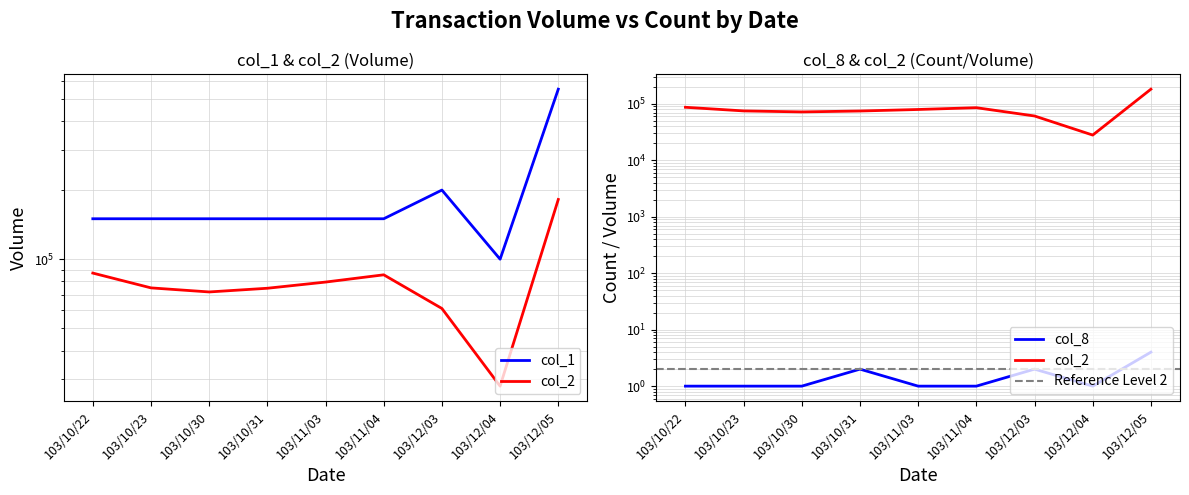

True or false: col_1 has more than 0 interior local peaks.

True